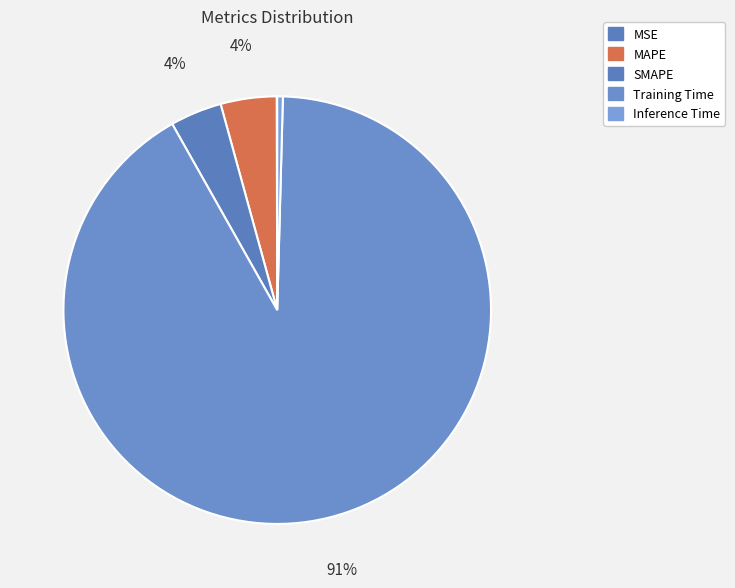

To the nearest percent, what percentage of the pie is Training Time?

91%